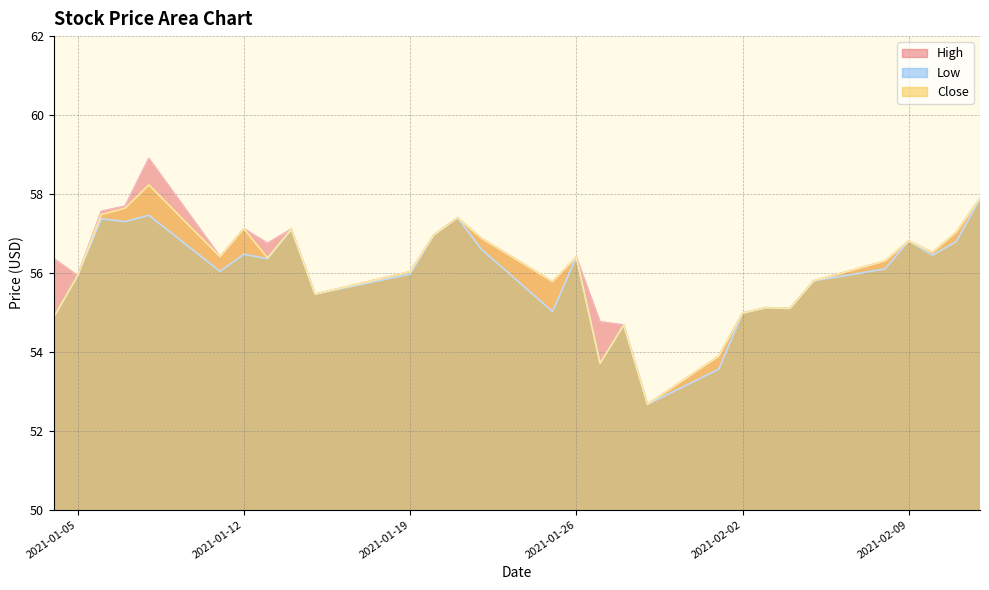

What is the sum of all Close values?

1626.6